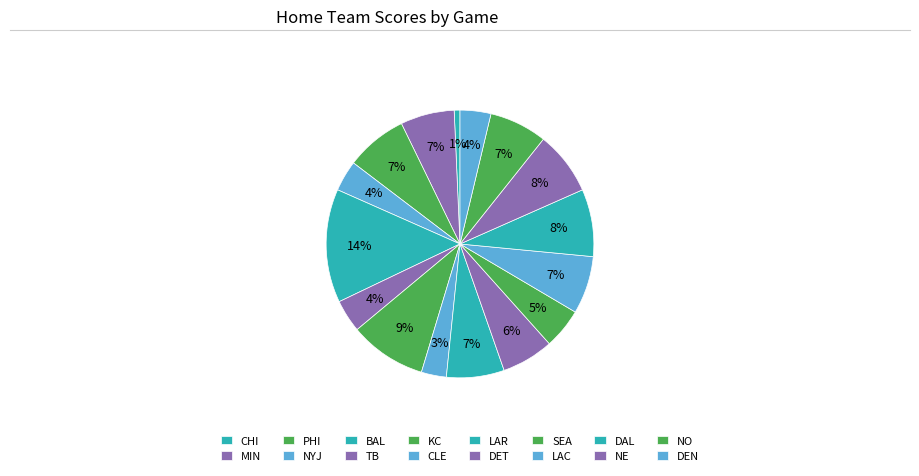

Which has a higher value, MIN or CHI?

MIN